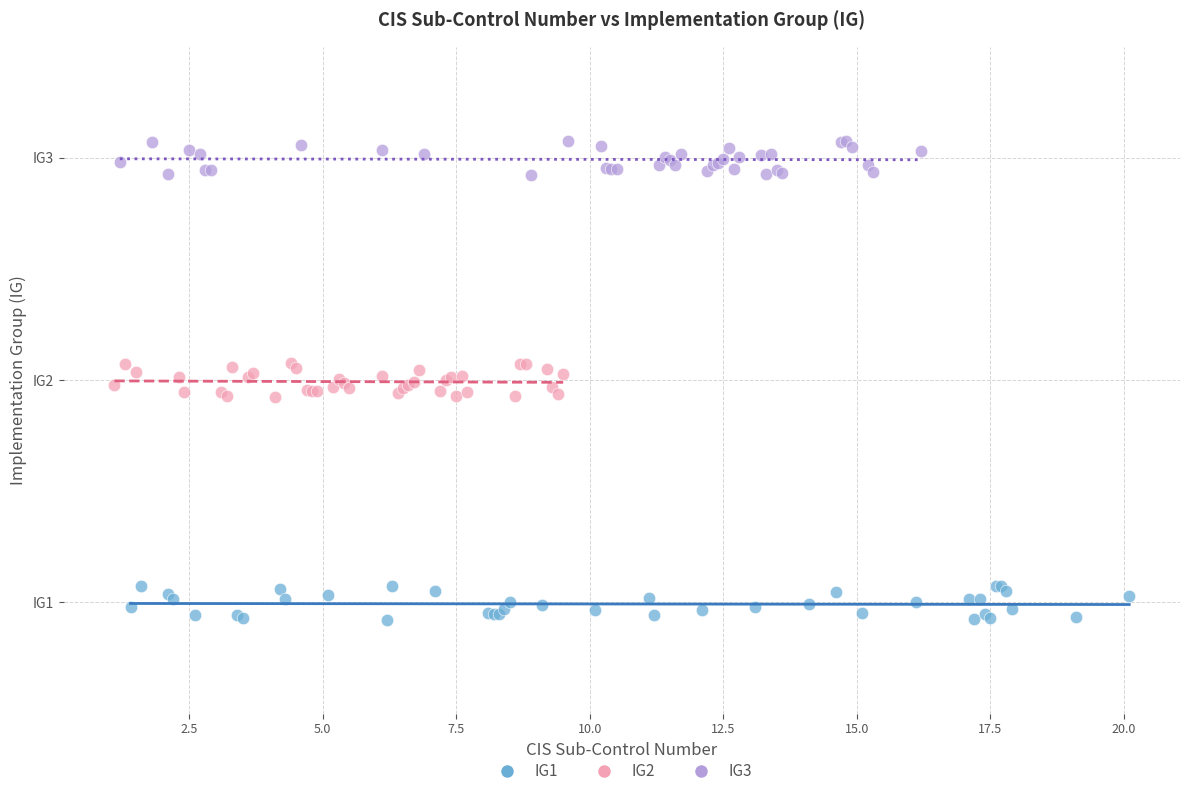

Which series contains the lowest Y value?

IG1